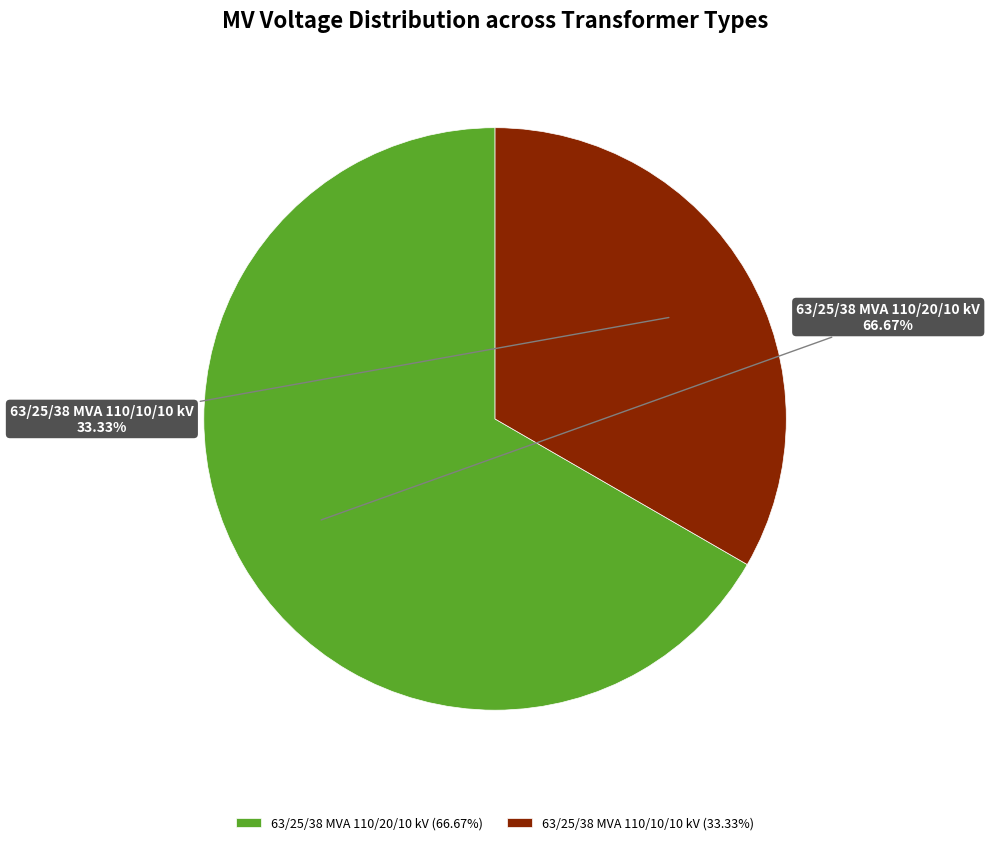

Rank the categories by value from lowest to highest.

63/25/38 MVA 110/10/10 kV, 63/25/38 MVA 110/20/10 kV